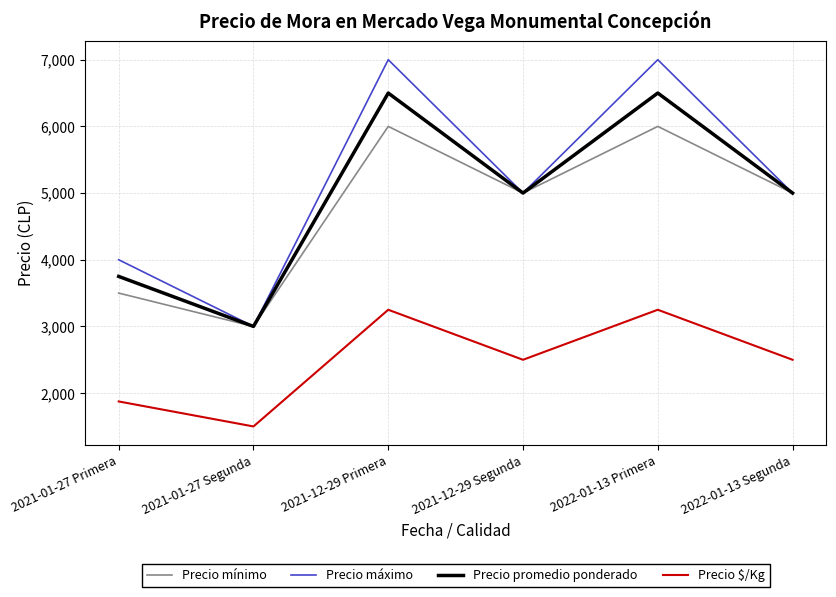

What is the lowest value of the Precio máximo series?

3000